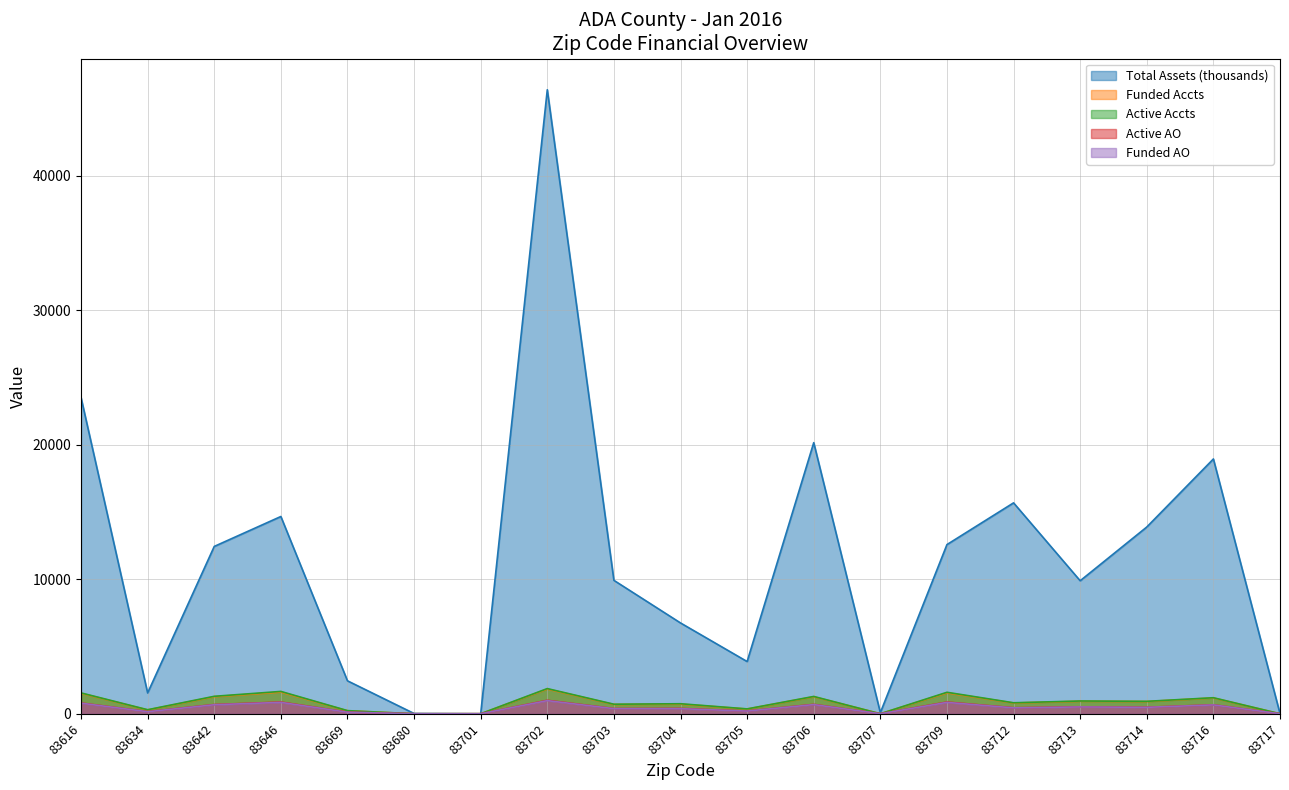

What is the difference between the second highest and second lowest values in the Total Assets series?

23492.8